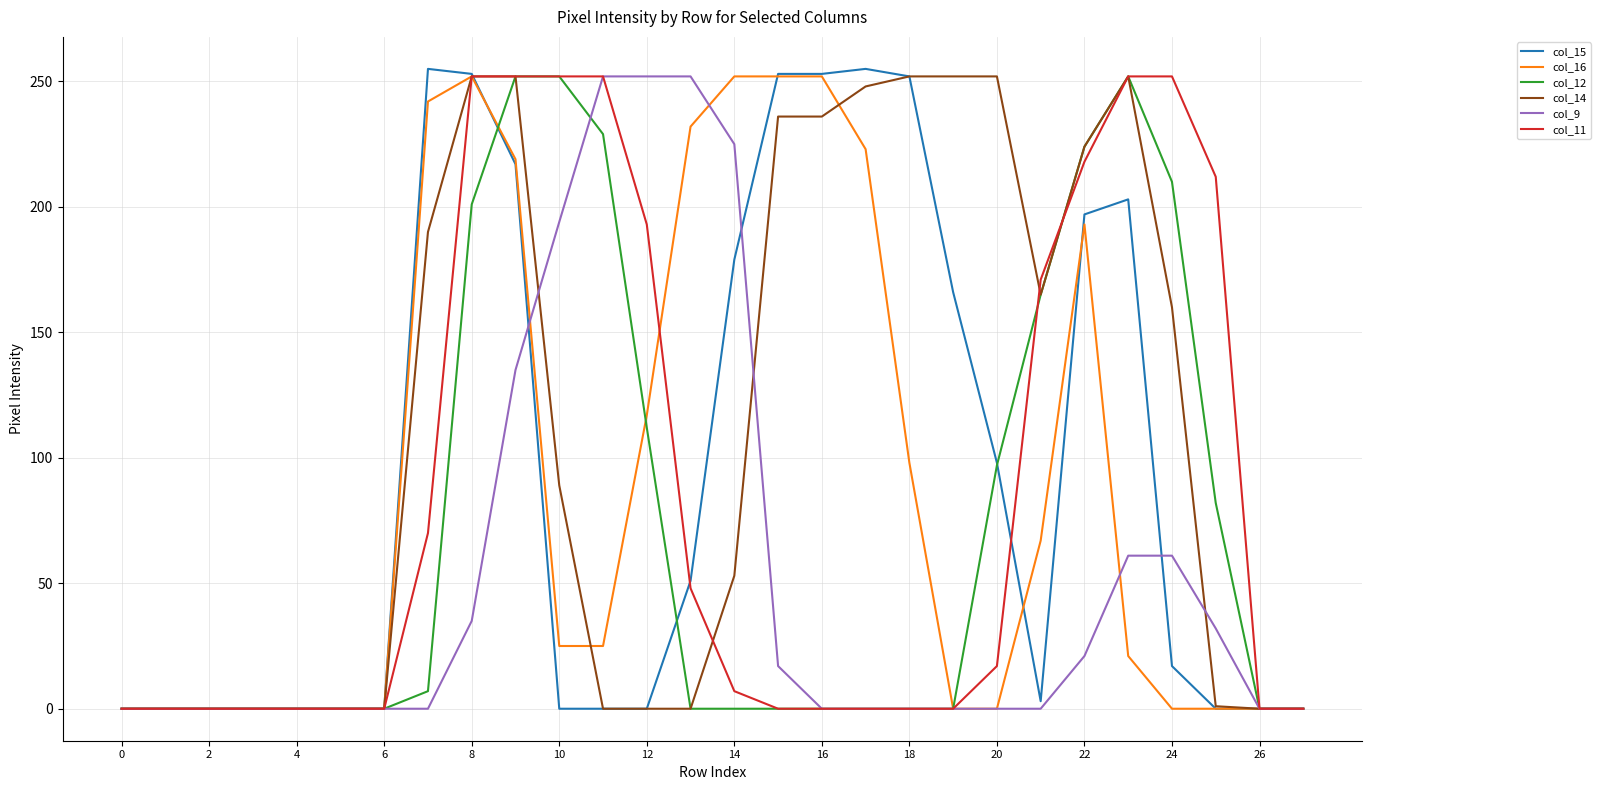

How many lines are shown in the chart?

6